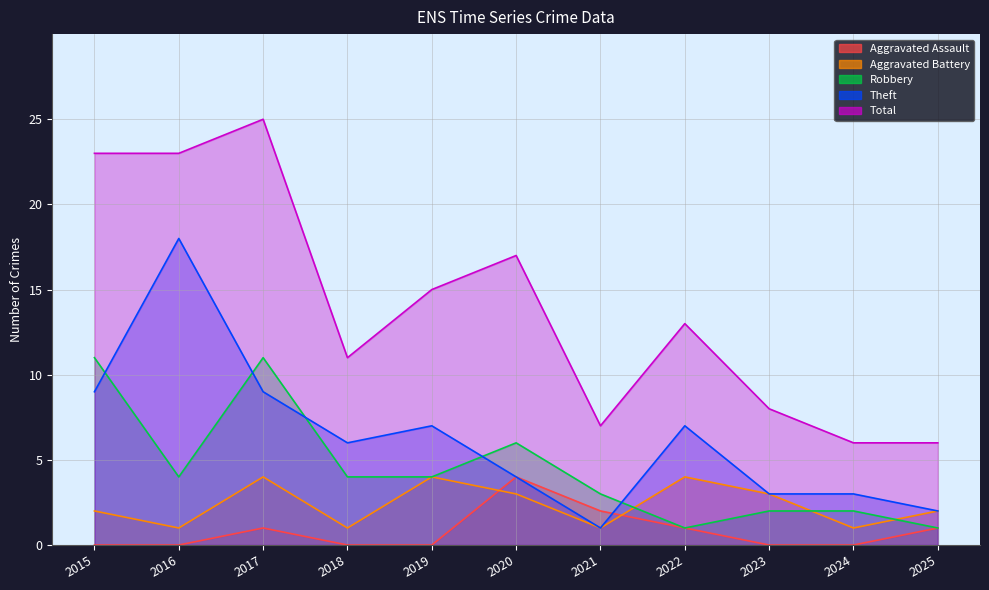

Does the chart display data point markers on the line(s)?

No